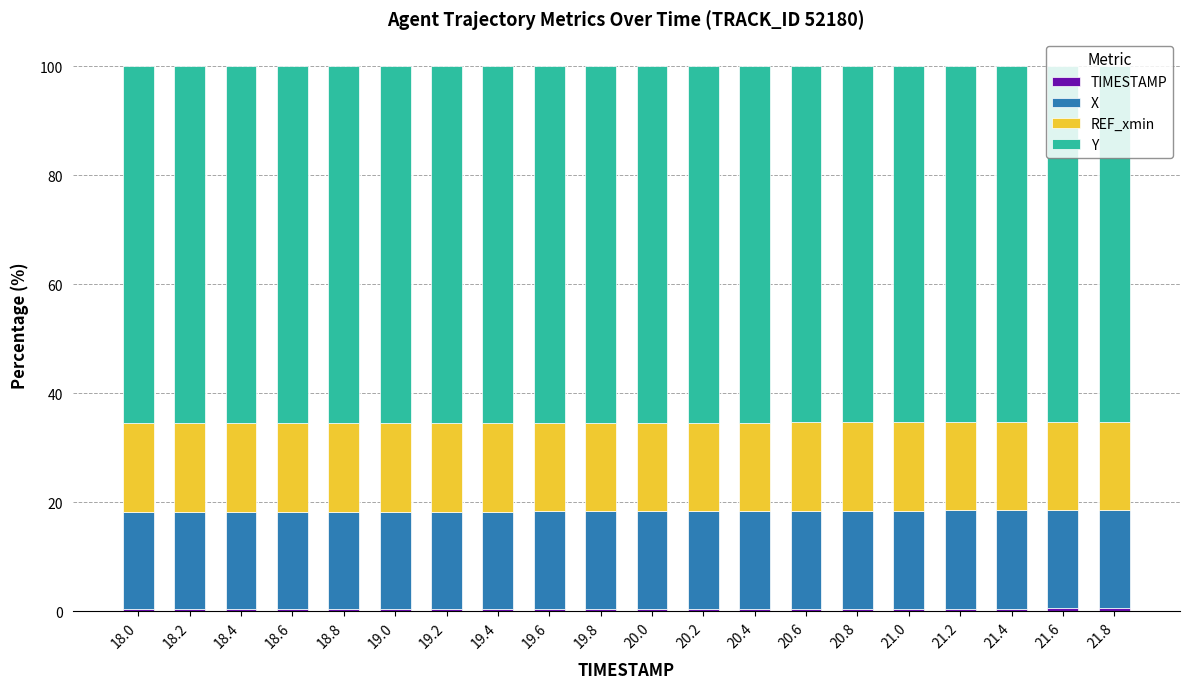

How many TIMESTAMP values are between 0 and 1?

20